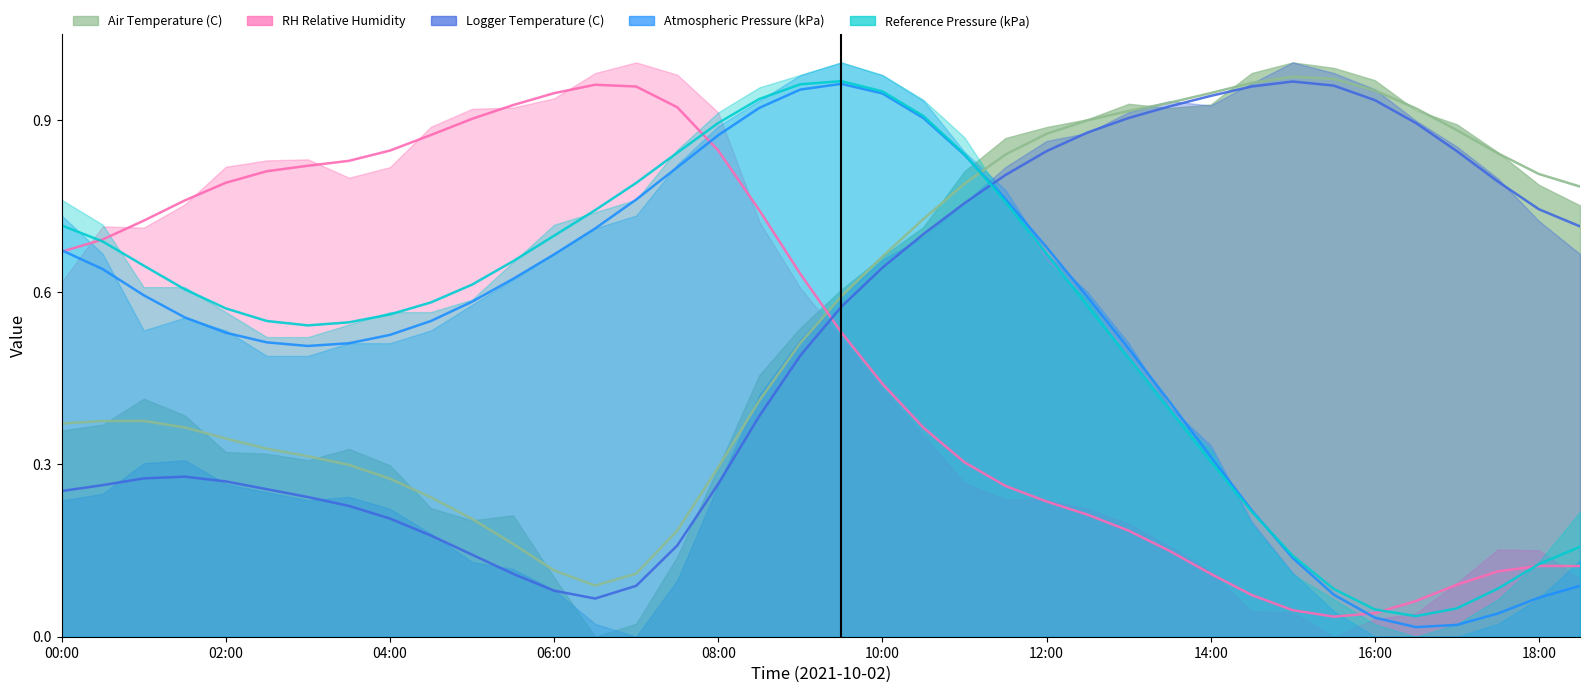

What is the label of the 23rd point from the left?

11:00